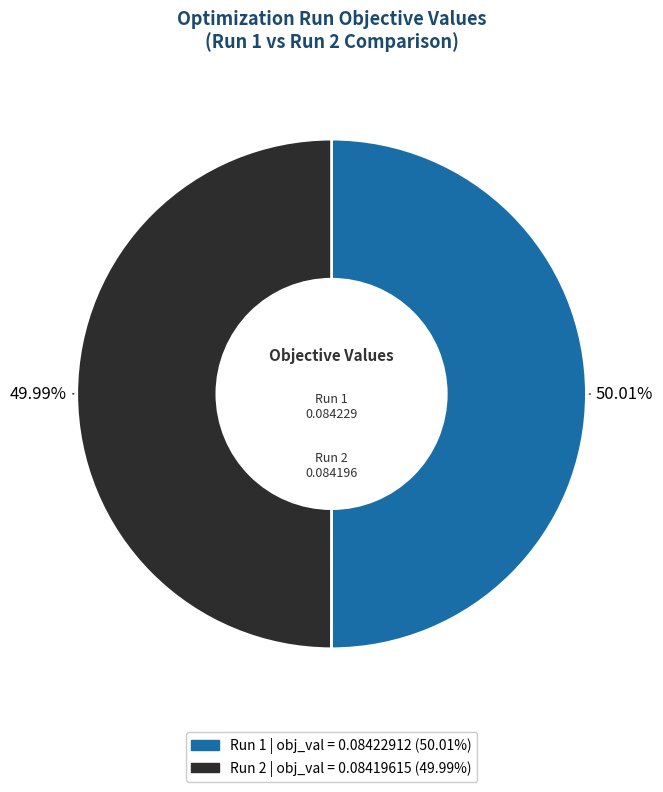

What is the total percentage of Run 2 and Run 1?

100.0%